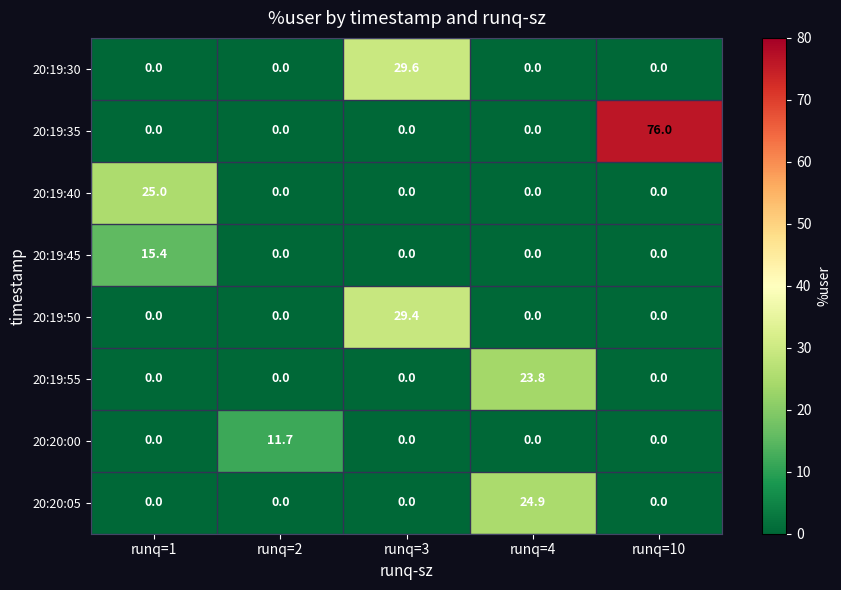

What is the sum of all 20:19:40 values?

25.0